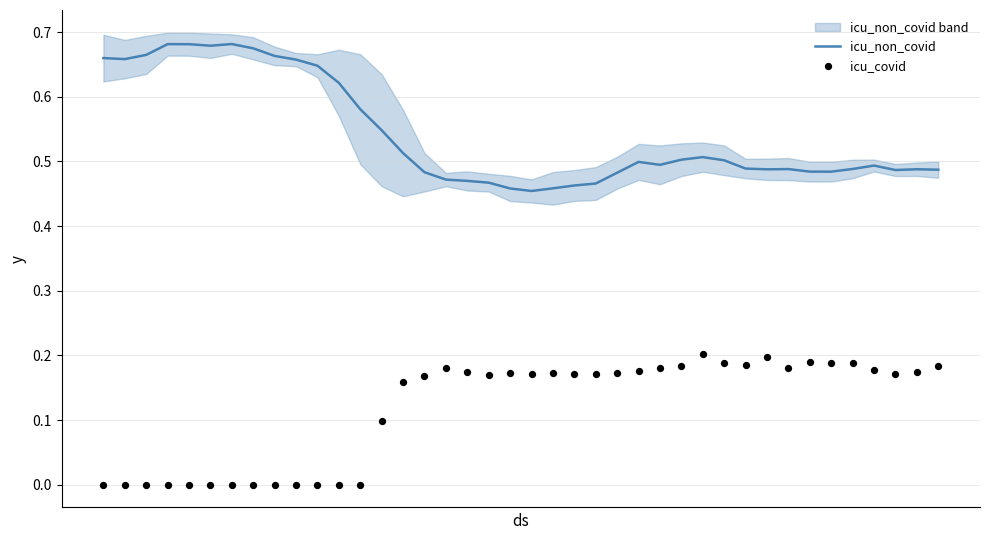

Which series has the largest Y range (max minus min)?

icu_non_covid